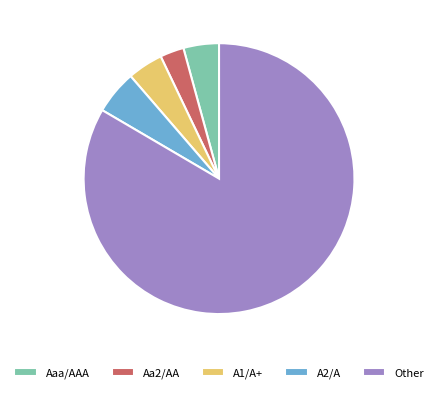

Do A1/A+ and Aa2/AA together represent more than half of the pie?

No